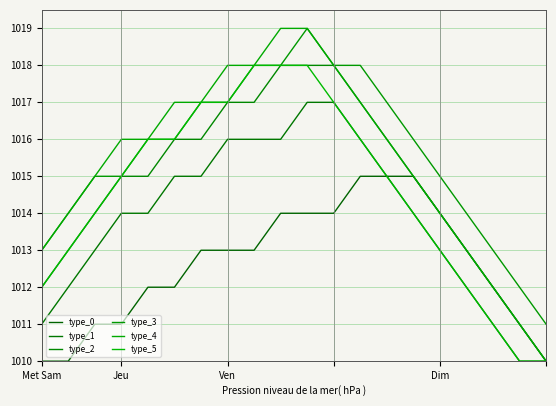

Reading left to right, transcribe all the data shown in this chart.

type_0: 1010	1010	1011	1011	1012	1012	1013	1013	1013	1014	1014	1014	1015	1015	1015	1014	1013	1012	1011	1010
type_1: 1011	1012	1013	1014	1014	1015	1015	1016	1016	1016	1017	1017	1016	1015	1014	1013	1012	1011	1010	1010
type_2: 1012	1013	1014	1015	1015	1016	1016	1017	1017	1018	1018	1018	1017	1016	1015	1014	1013	1012	1011	1010
type_3: 1013	1014	1015	1015	1016	1016	1017	1017	1018	1018	1019	1018	1018	1017	1016	1015	1014	1013	1012	1011
type_4: 1013	1014	1015	1016	1016	1017	1017	1018	1018	1019	1019	1018	1017	1016	1015	1014	1013	1012	1011	1010
type_5: 1012	1013	1014	1015	1016	1016	1017	1017	1018	1018	1018	1017	1016	1015	1014	1013	1012	1011	1010	1010